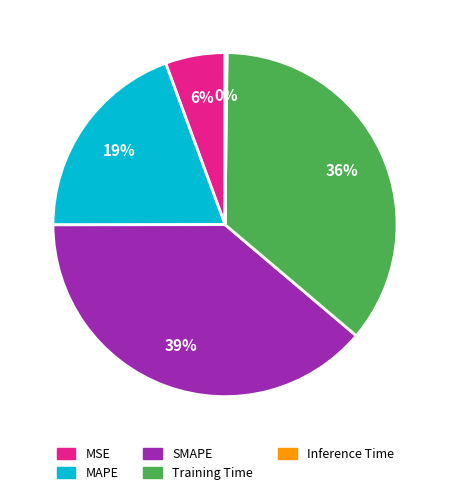

Does Training Time represent more than half of the total?

No